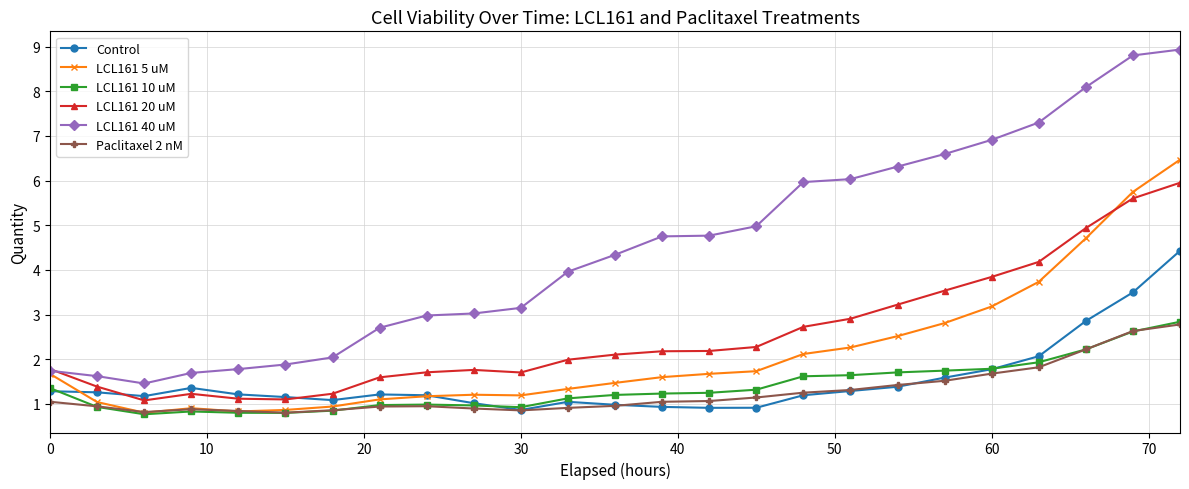

What is the value of the Control point at the 16th from the left?

0.9